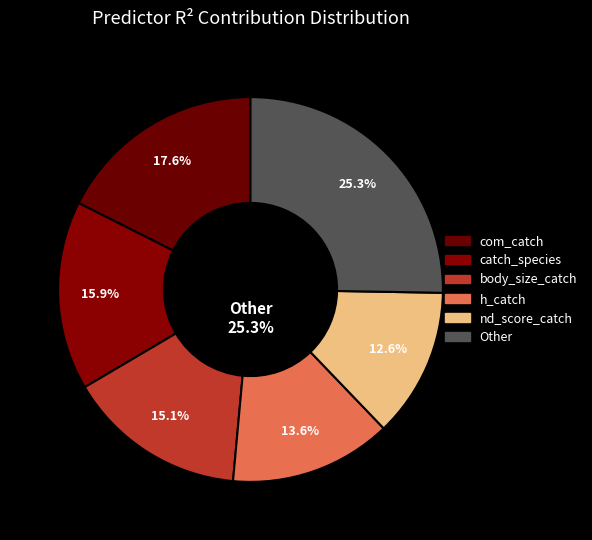

Does cfr_species represent more than half of the total?

No